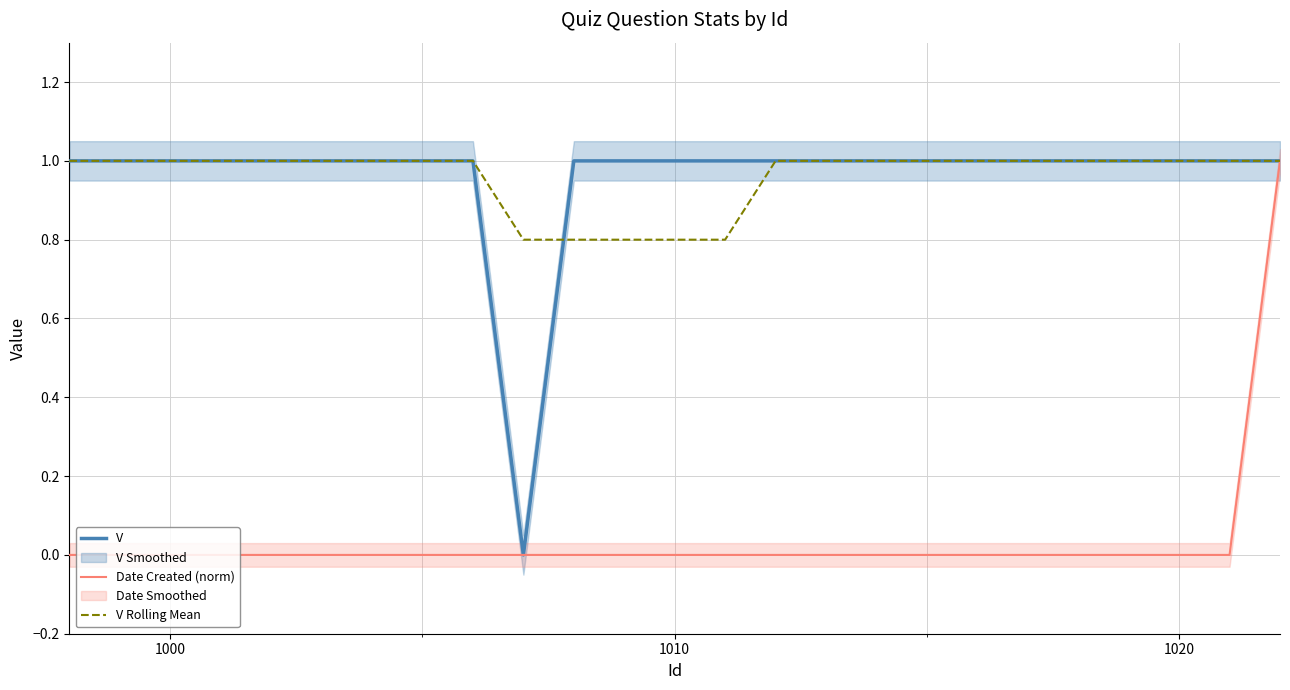

What is the highest value of the V series?

1.0